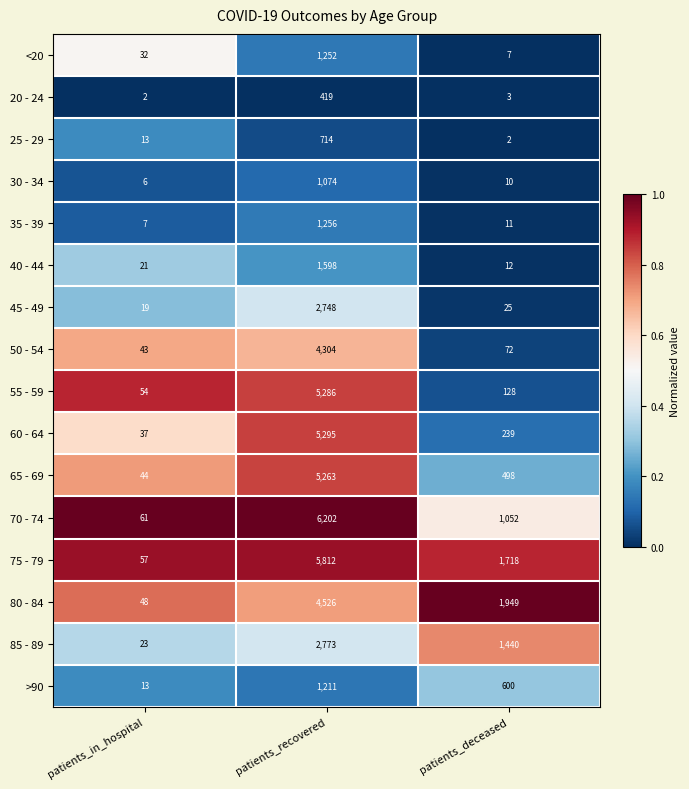

The value of 40 - 44 at patients_deceased is 12. True or false?

True